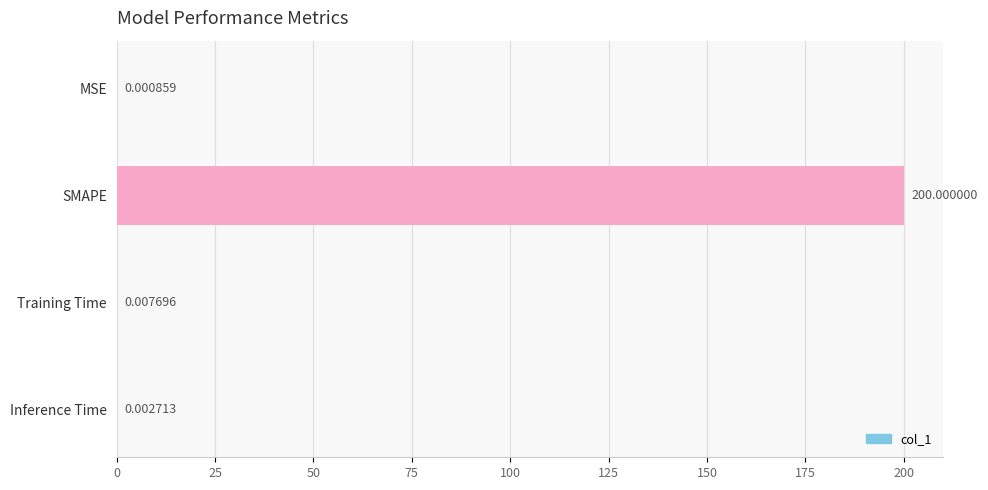

Which has a higher value, SMAPE or MSE?

SMAPE